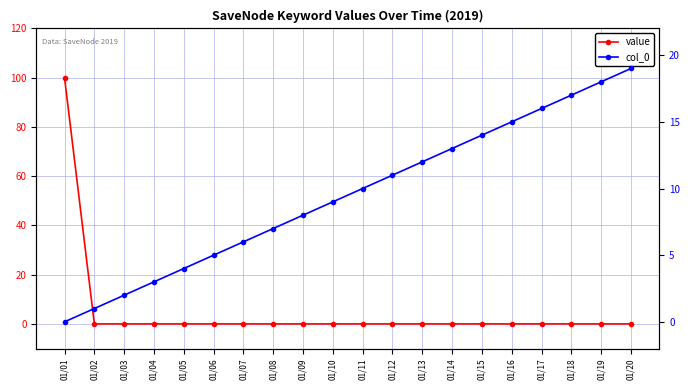

Which series has the largest range (max minus min)?

value